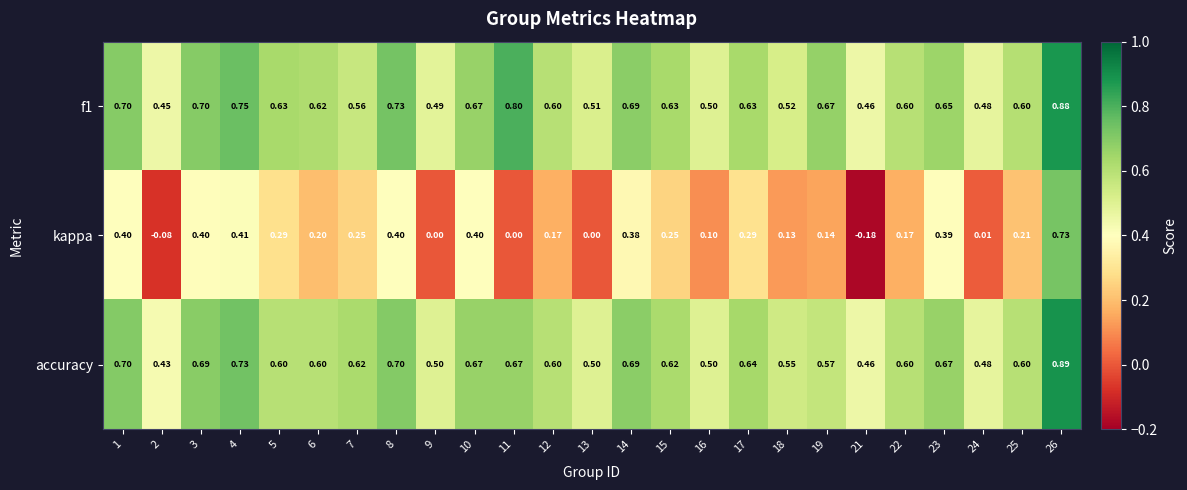

Which series has the largest range (max minus min)?

kappa